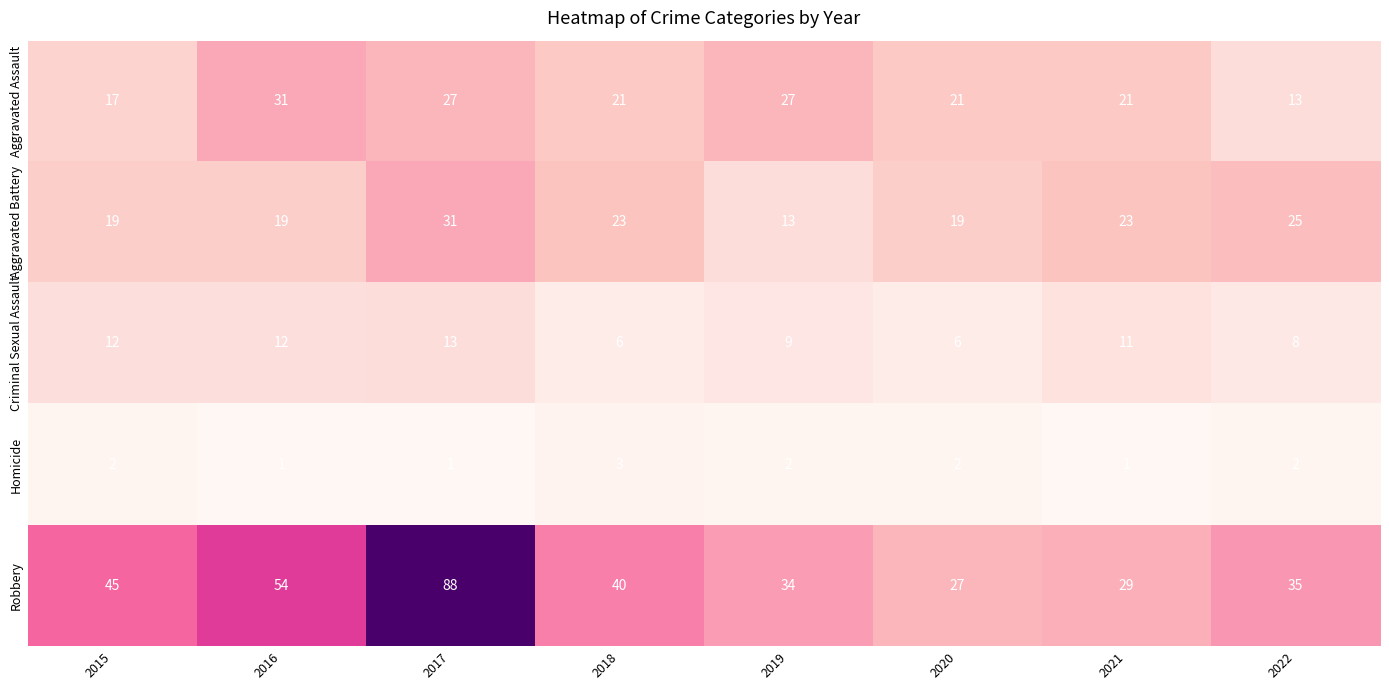

How many data points does each series have?

8